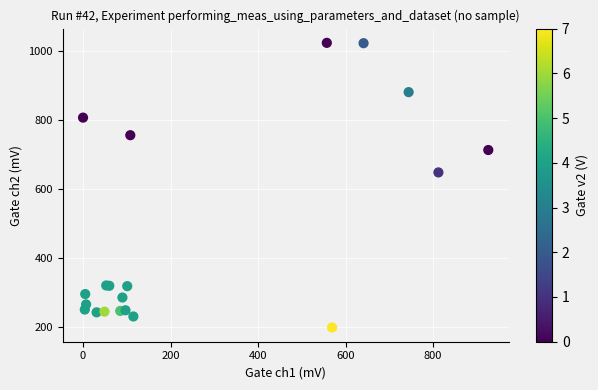

What Y value in the scatter plot is closest to 611?

648